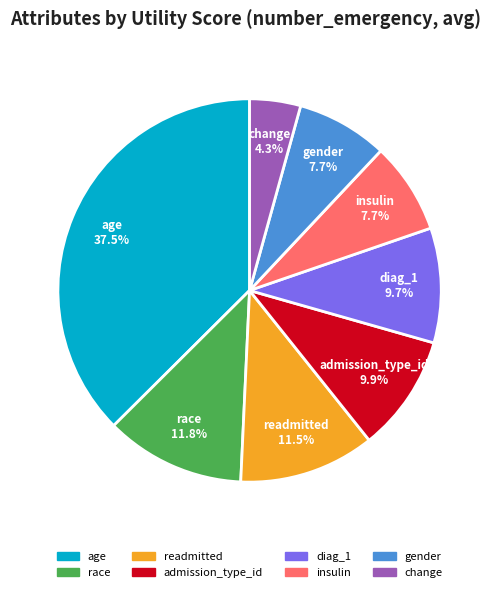

What percentage is the insulin slice, to the nearest percent?

8%